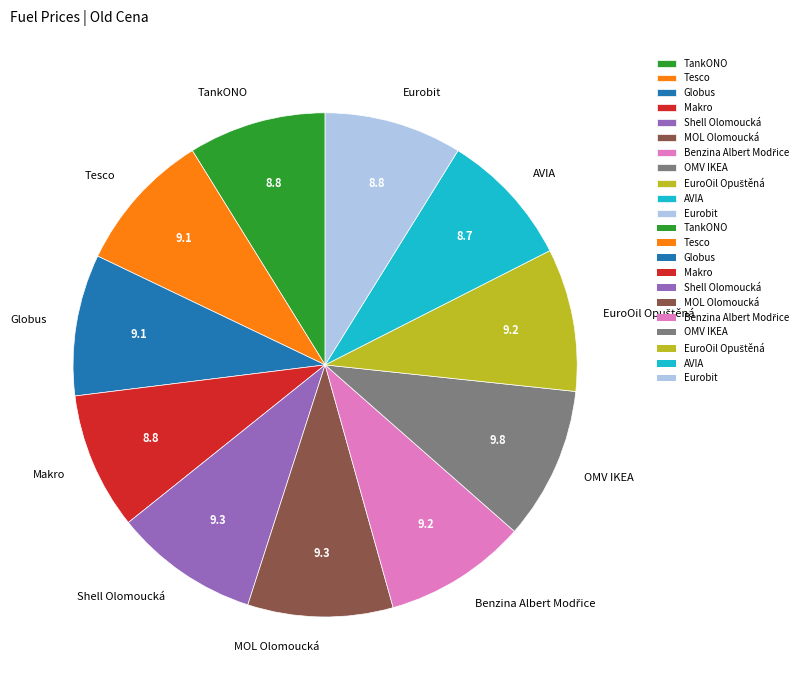

True or false: Tesco accounts for 9% of the total.

True